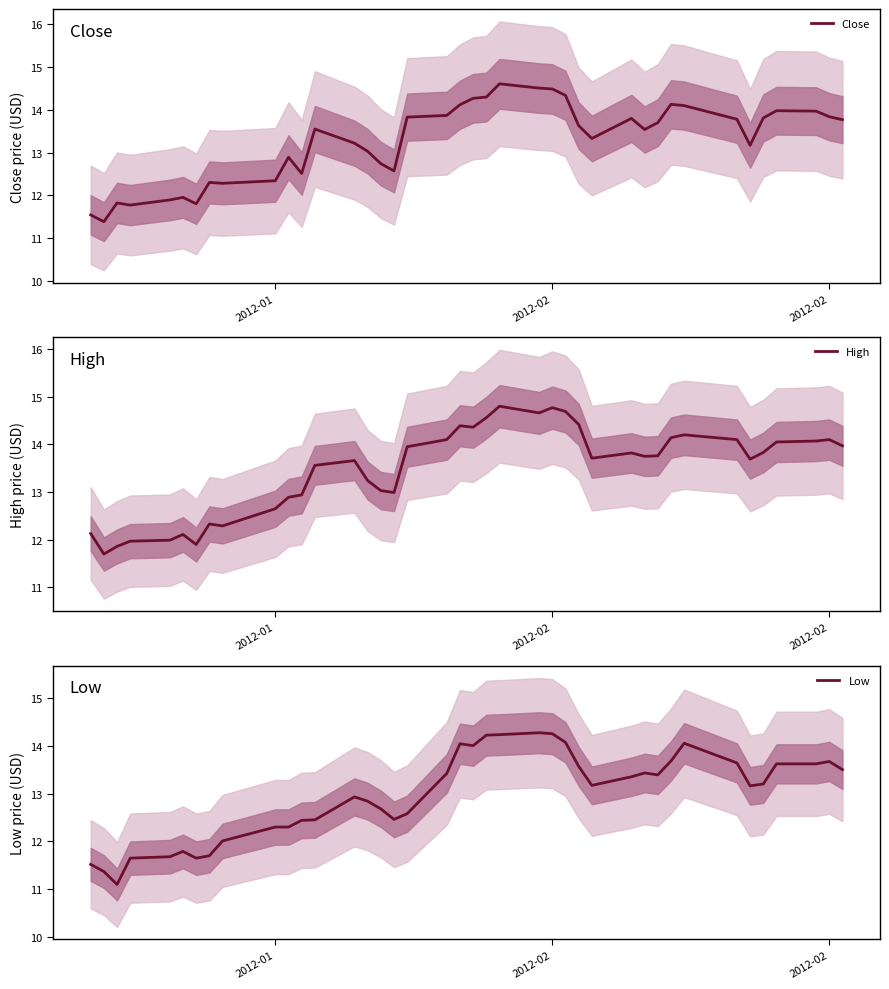

Where does the Low series first go above 13?

18